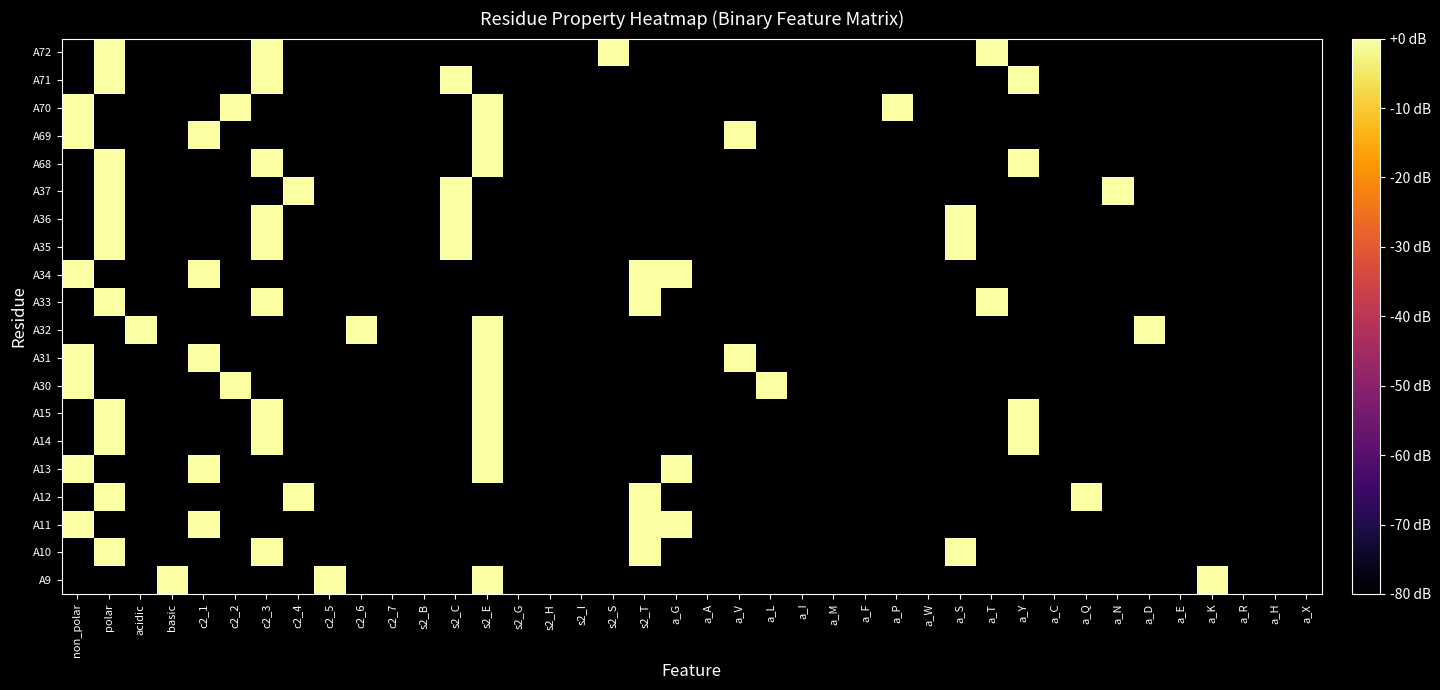

At which category is the sum across all series the highest?

polar